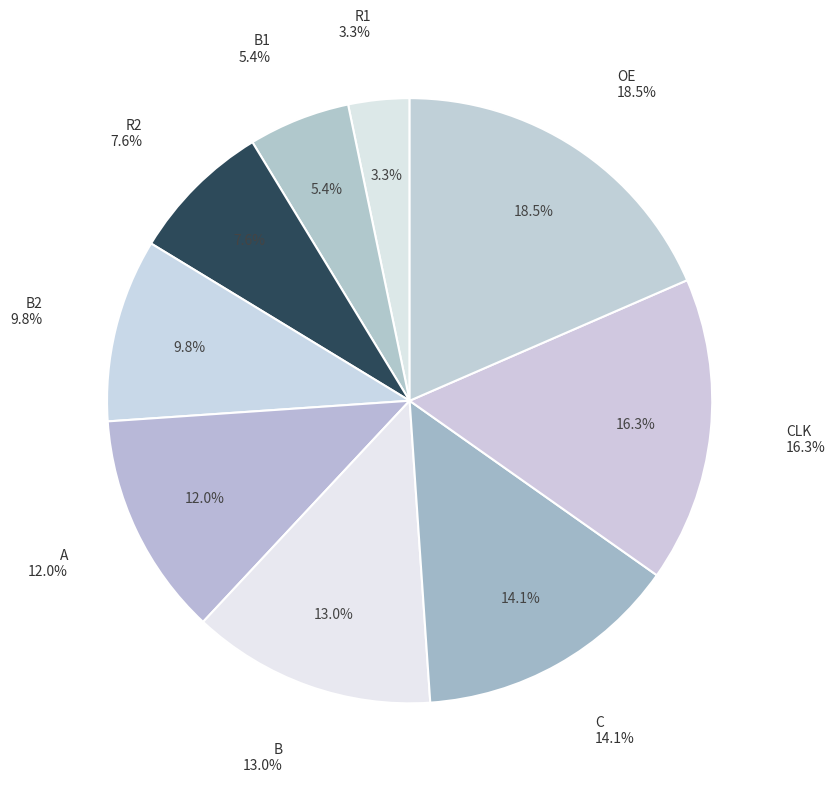

What percentage is NOT represented by C?

85.9%